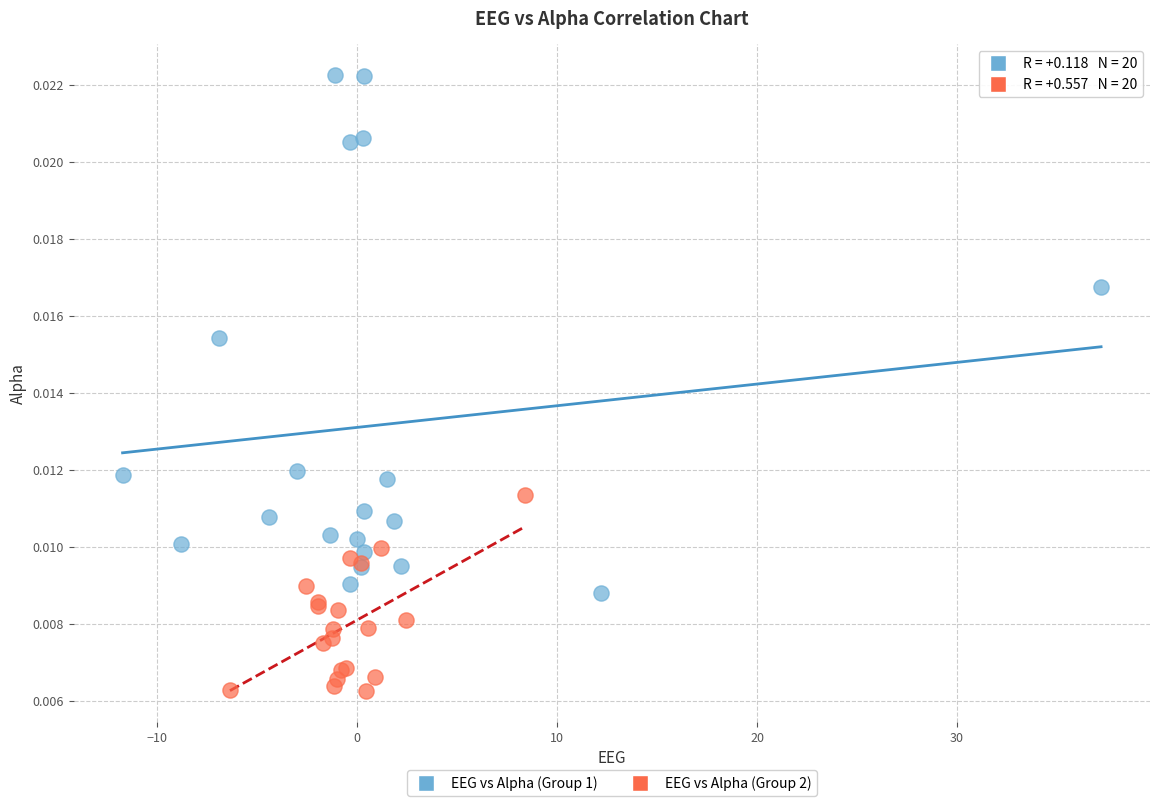

Which series contains the highest Y value?

EEG vs Alpha (Group 1)